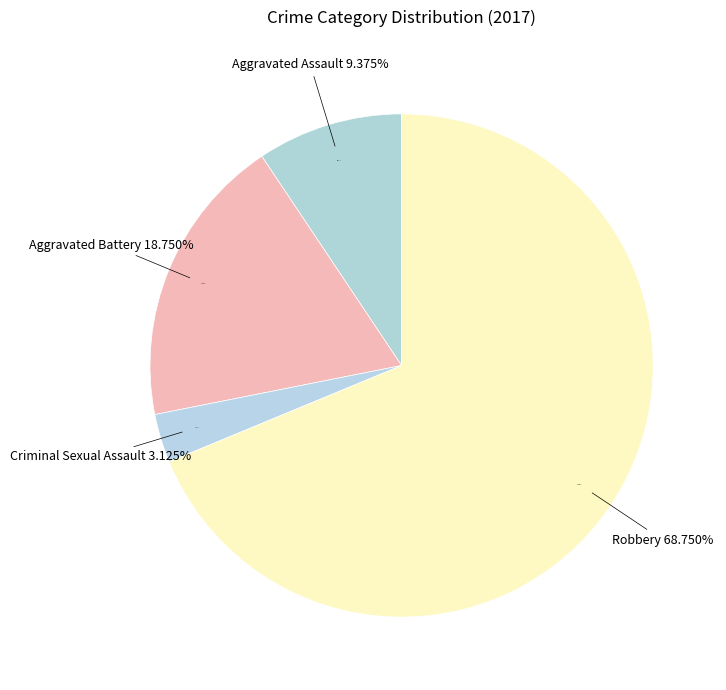

To the nearest percent, what is the average slice percentage?

25%